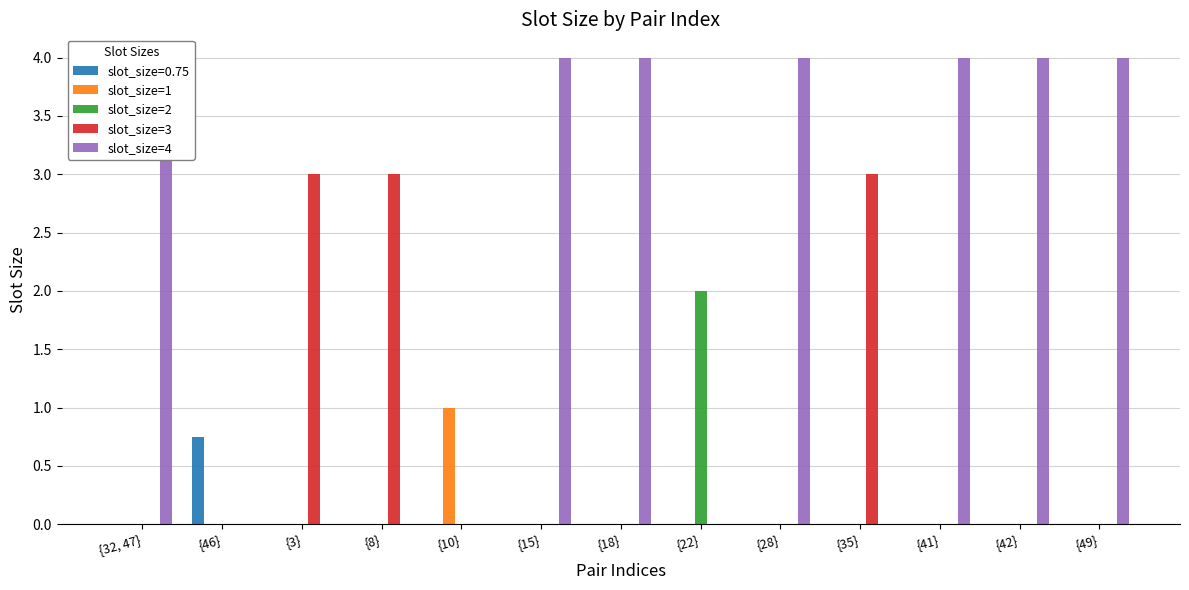

What is the sum of the slot_size=4 values at {18} and {28}?

8